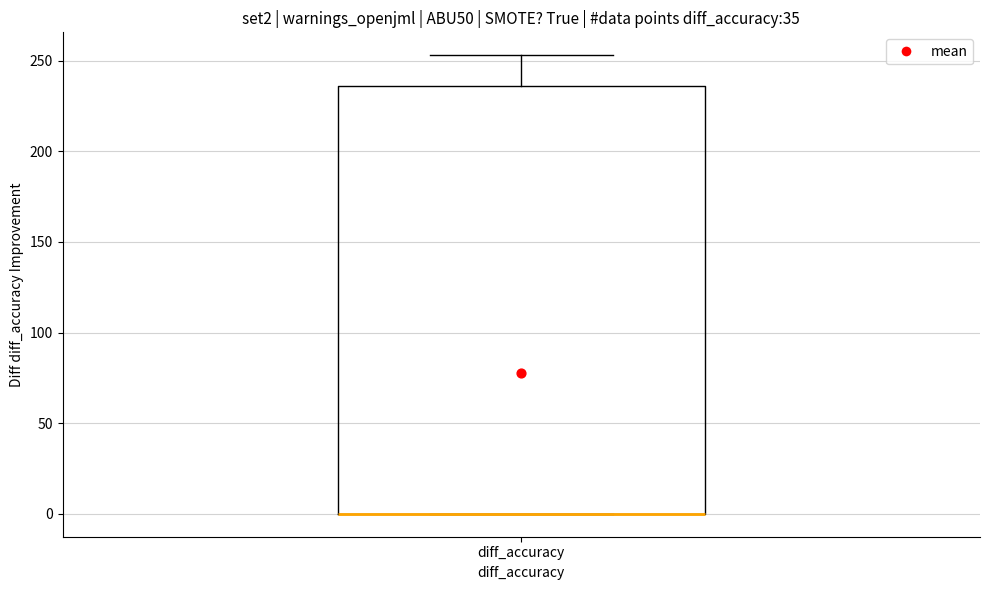

Where is the lower edge of the box for diff_accuracy on the y-axis? The values are not printed on the chart, so give them approximately, as read against the axis.

0